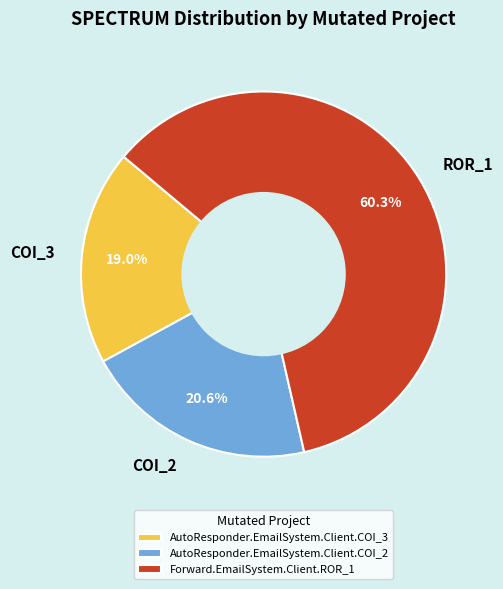

Count the number of slices in the pie.

3